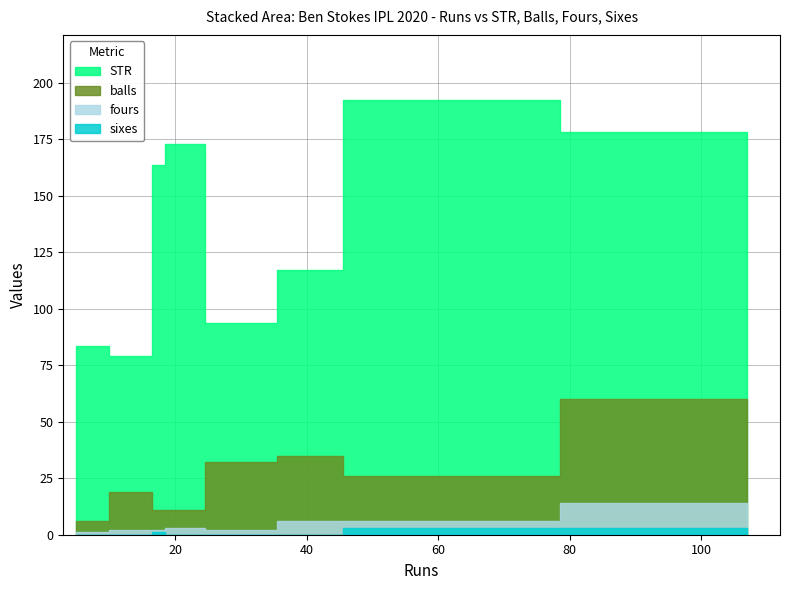

Is it true that sixes equals 1.0 at 18?

True